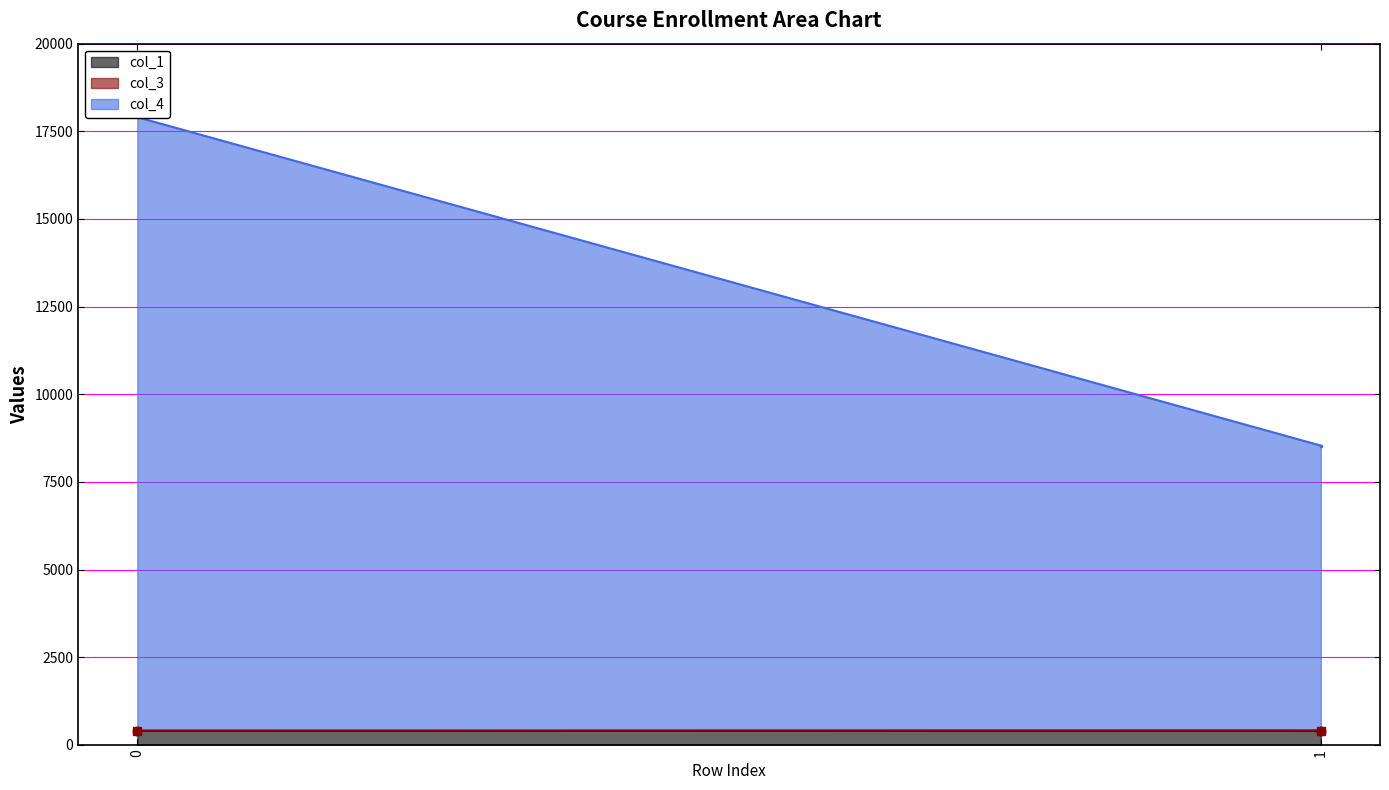

The value of col_4 at 0 is 17502. True or false?

True